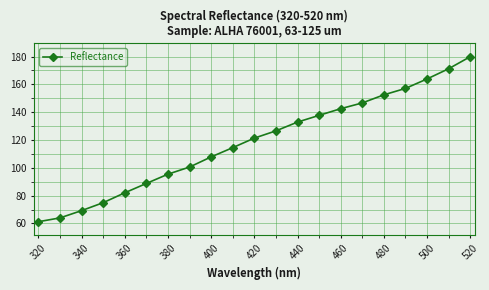

What is the value of the 5th point from the left?

82.1